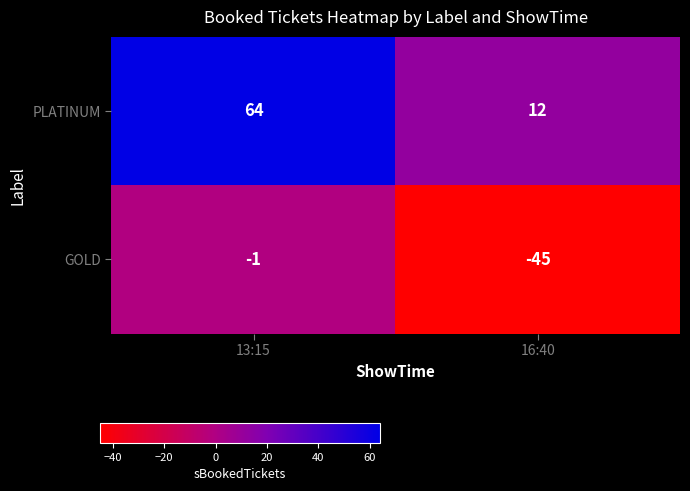

Reading left to right, list all the values displayed in this chart.

PLATINUM: 13:15=64	16:40=12
GOLD: 13:15=-1	16:40=-45